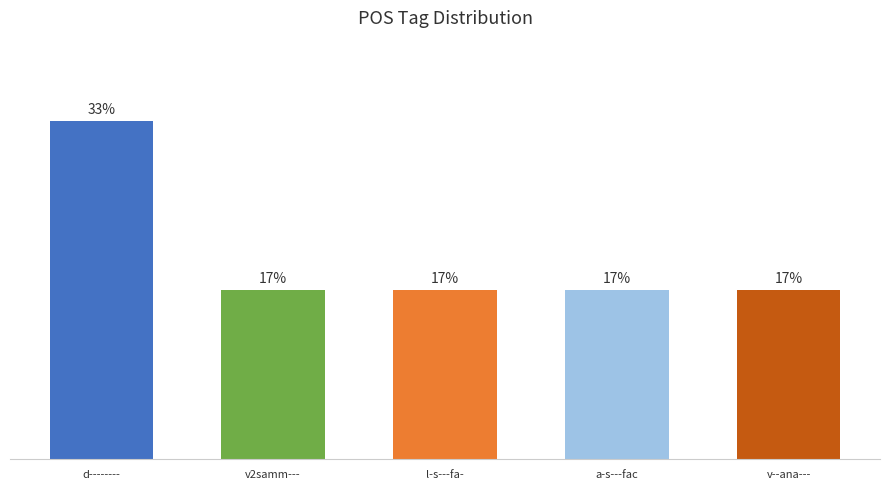

What is the ratio of the value at l-s---fa- to the value at a-s---fac?

1.0